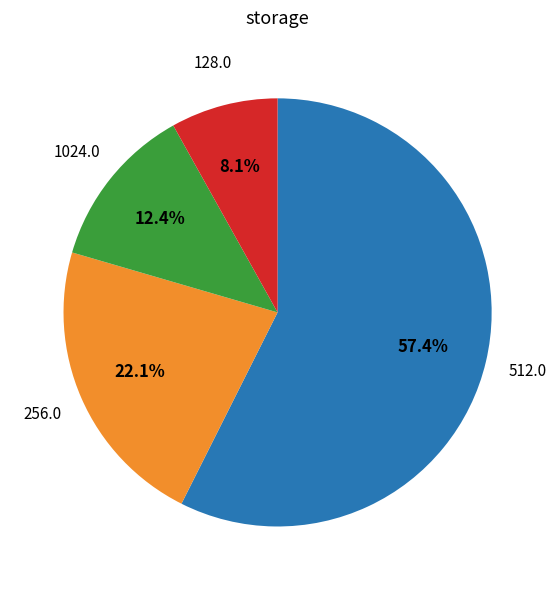

Does any single category account for the majority?

Yes